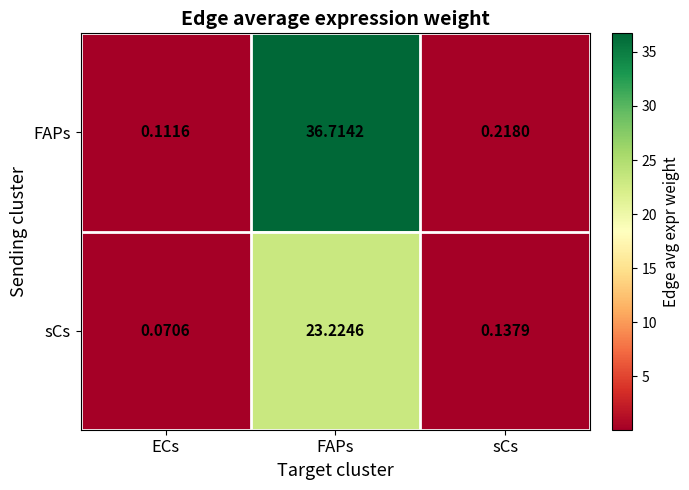

Where is FAPs nearest to the value 18?

sCs